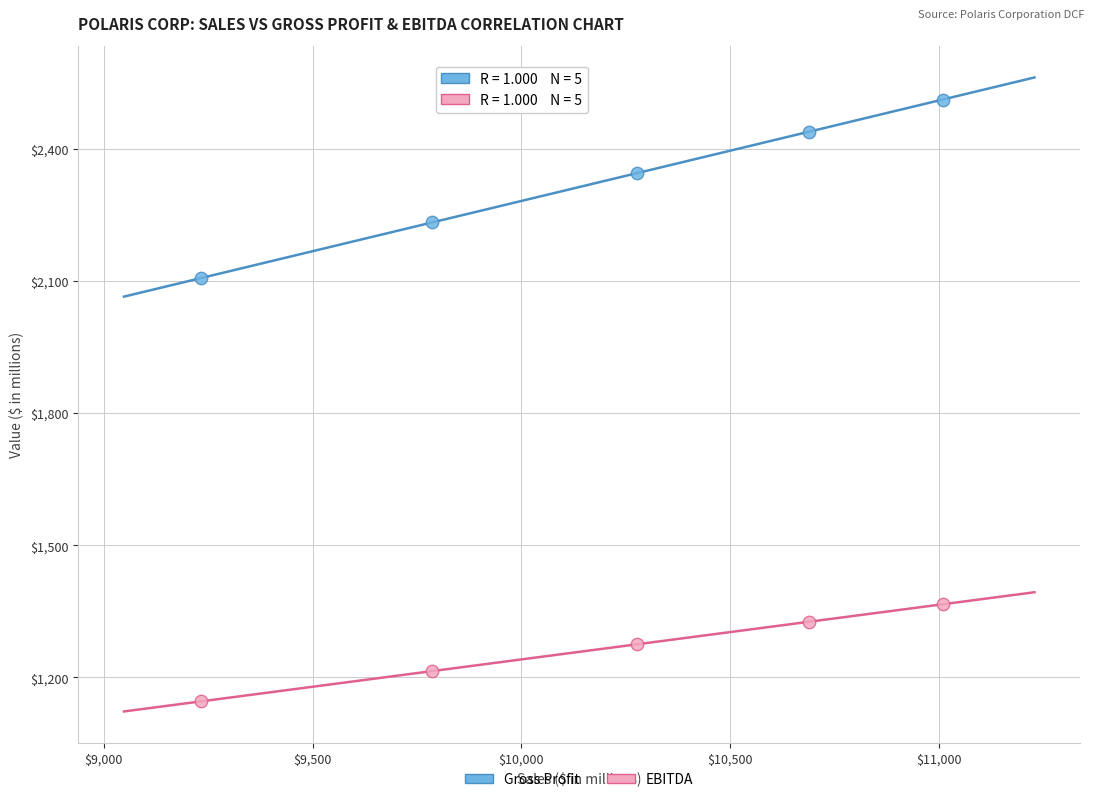

Which series reaches the minimum Y coordinate?

EBITDA